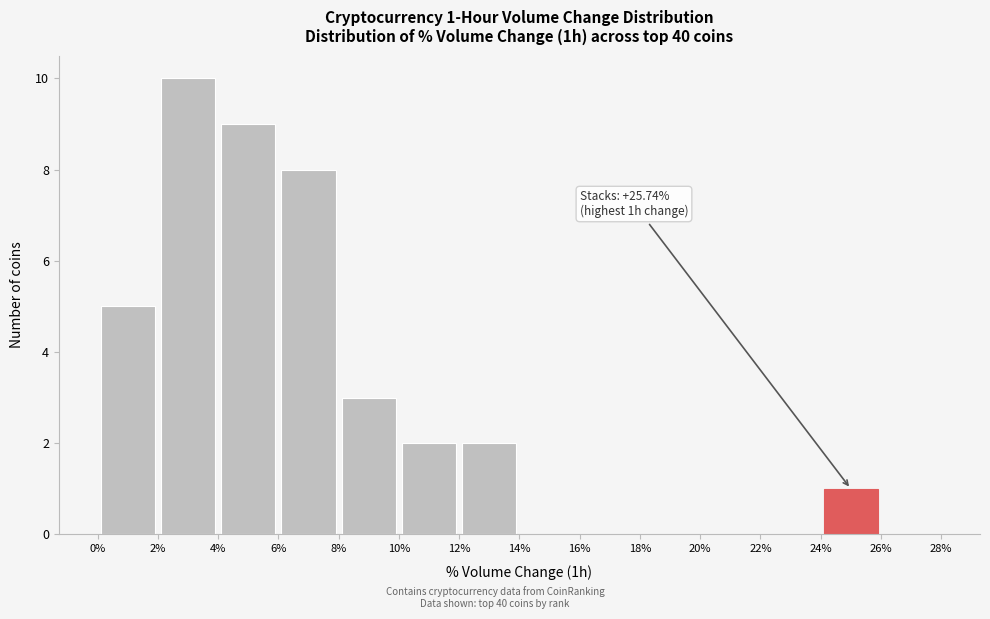

Which range on the x-axis has the tallest bar?

2% to 4%